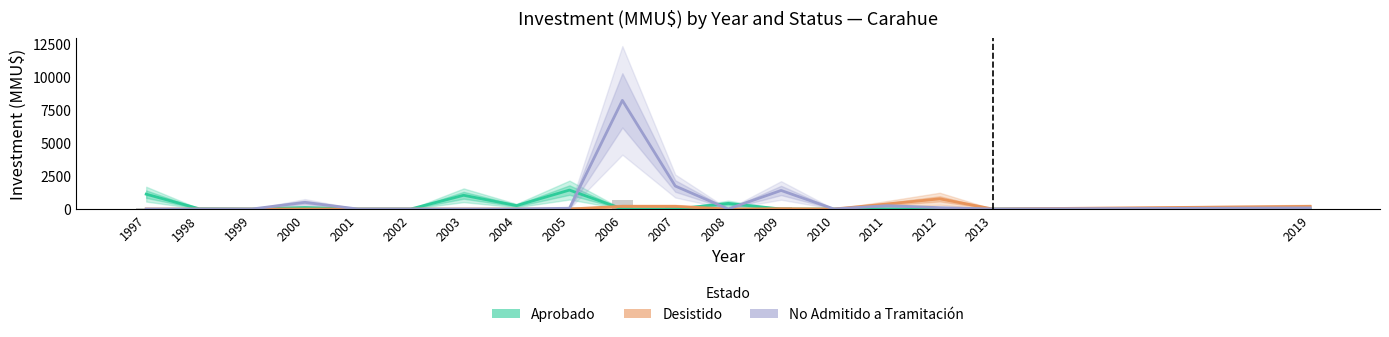

The value of No Admitido a Tramitación at 2009 is 2043. True or false?

False